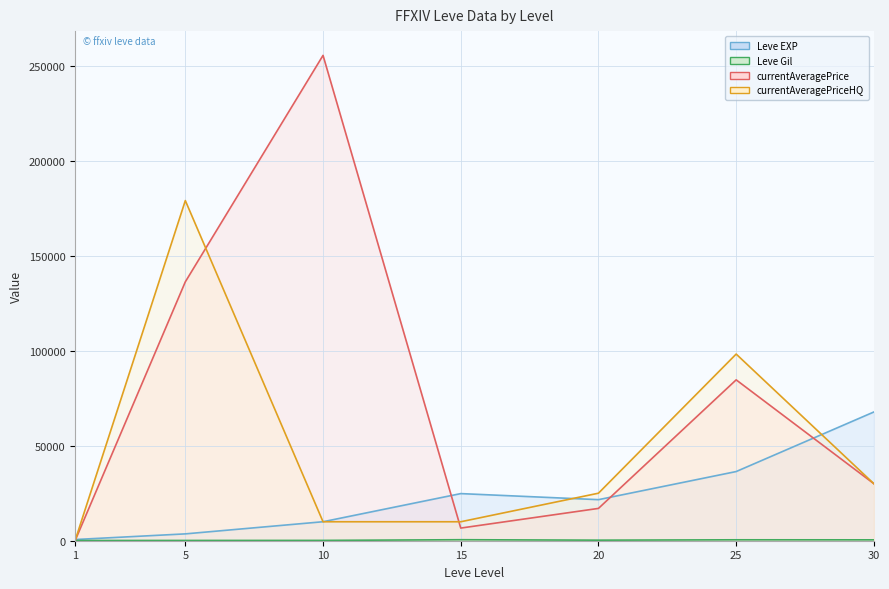

Reading right to left, what are all the values shown in this chart?

Leve EXP (line): 67730.0	36390.0	21600.0	24790.0	9990.0	3600.0	630.0
Leve Gil (line): 463.0	485.0	290.0	529.0	168.0	139.0	113.0
currentAveragePrice (line): 29999.0	84629.6	17001.8	6652.7	255325.7	136206.0	101.3
currentAveragePriceHQ (line): 29999.0	98193.3	25000.0	9975.0	9975.0	178941.5	194.7